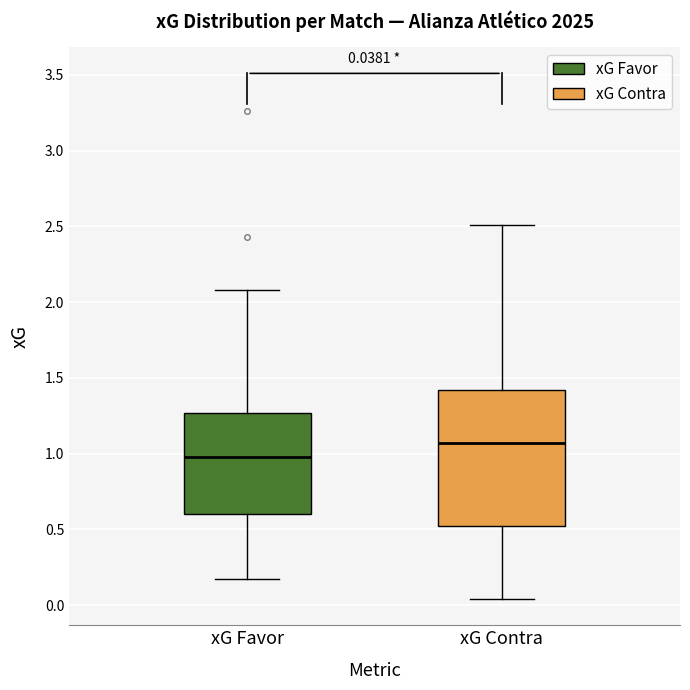

Which box is the tallest, from its lower edge to its upper edge?

xG Contra